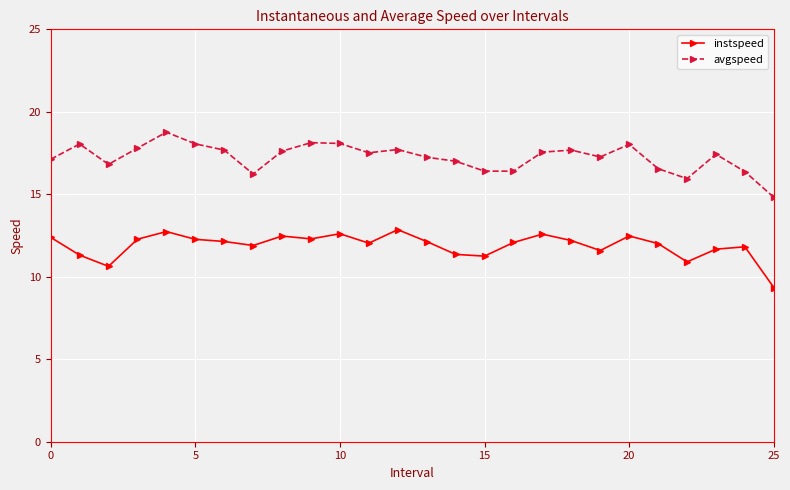

True or false: instspeed and avgspeed cross at least once.

False